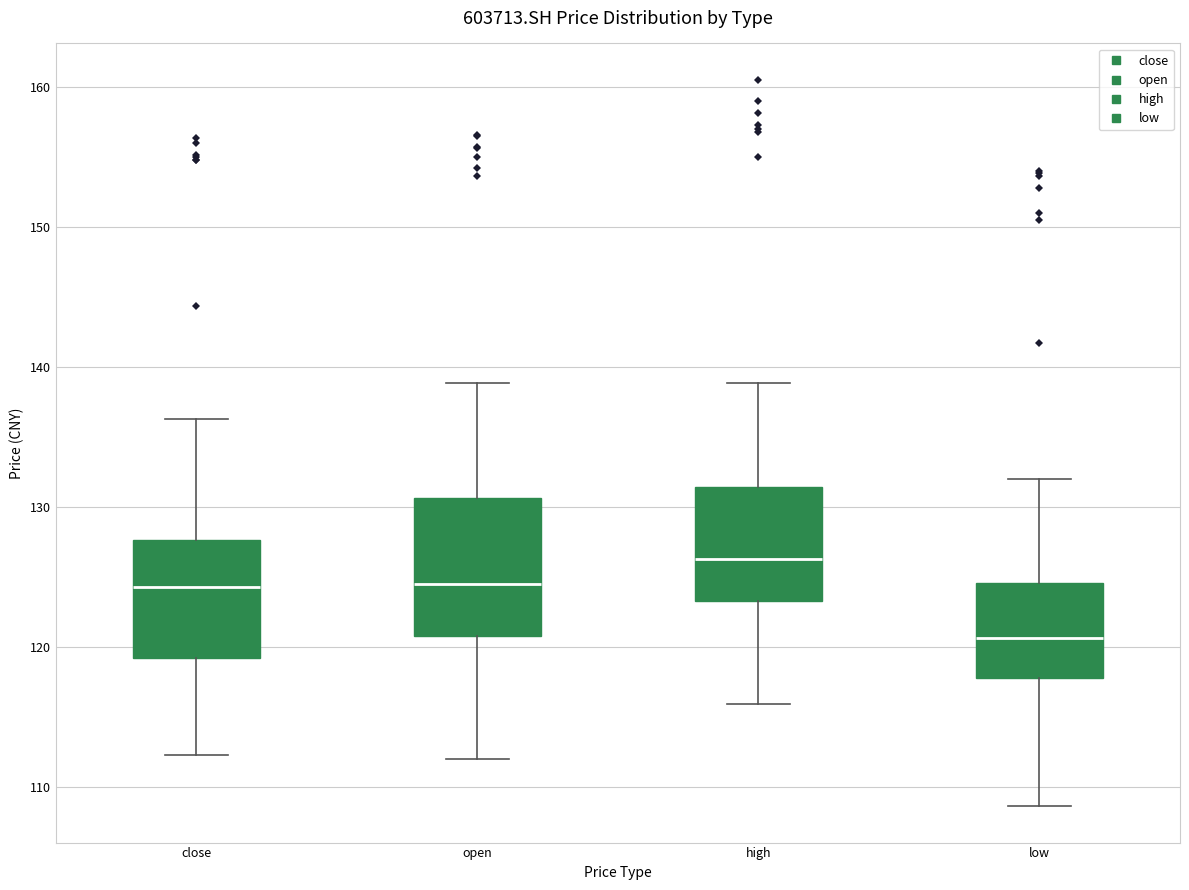

Which box's median line is the lowest?

low